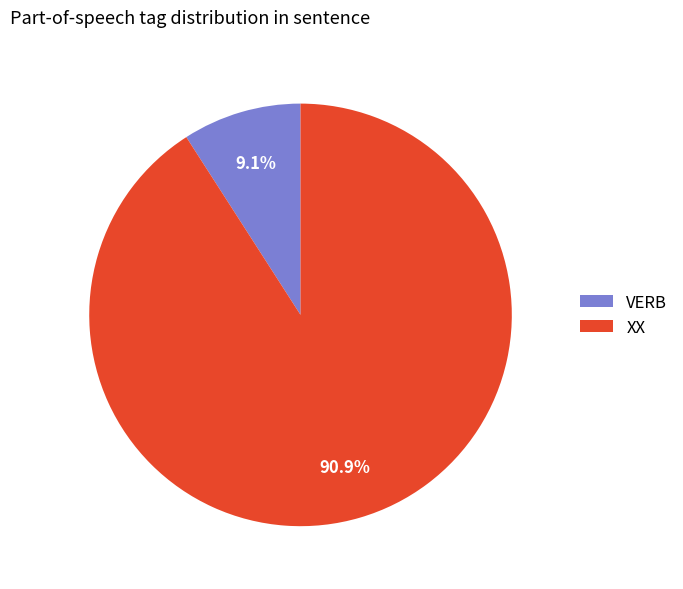

What percentage is NOT represented by VERB?

90.9%